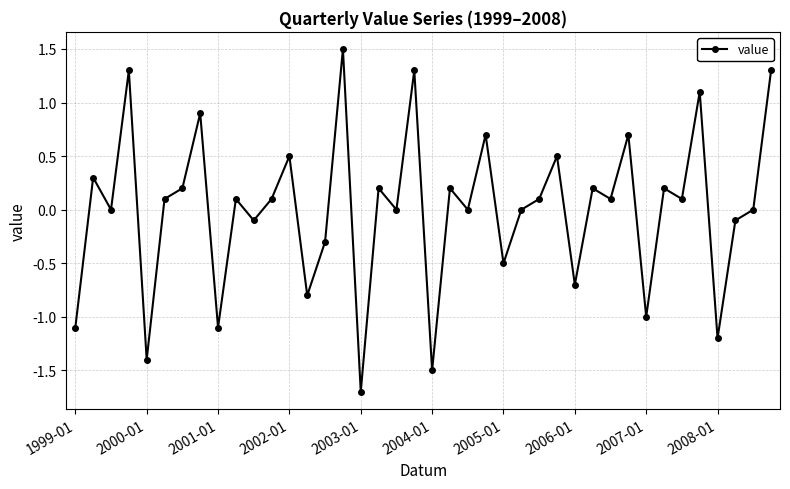

How many interior local valleys (lower than both neighbors) does the data have?

15